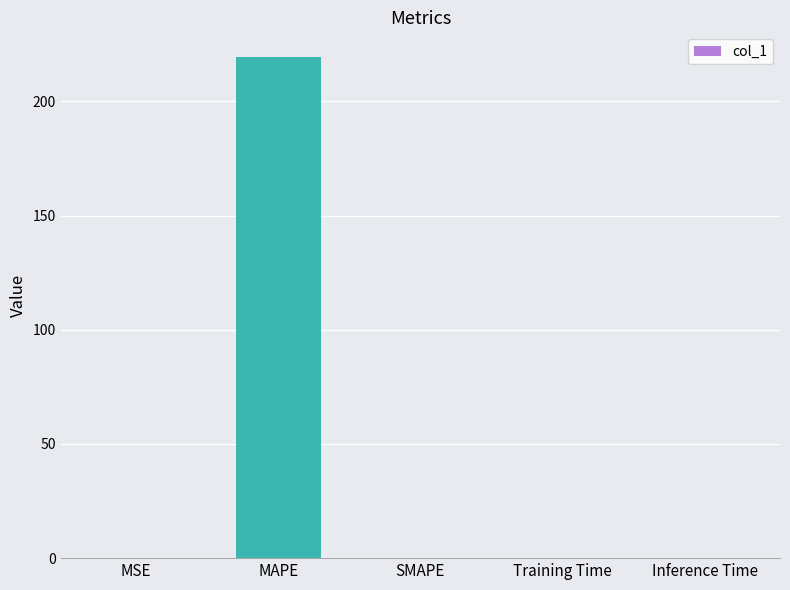

What is the change in value from MAPE to SMAPE?

-219.2